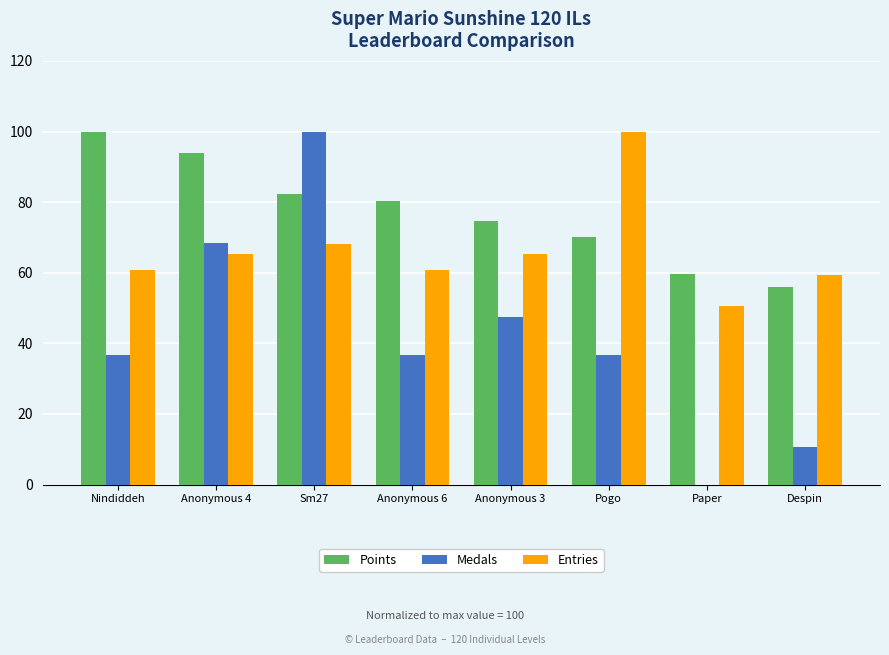

What is the sum of the Points values at Despin and Nindiddeh?

156.0